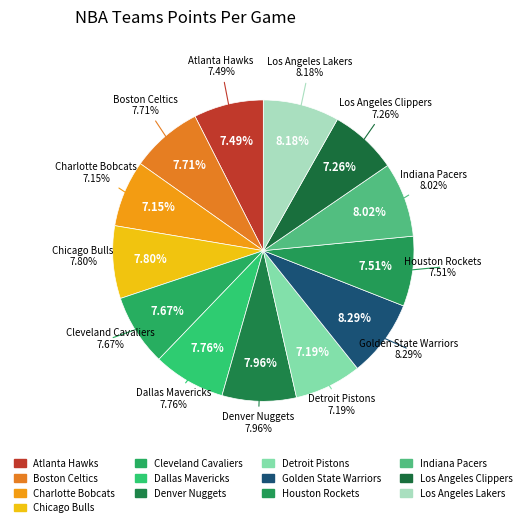

What is the largest slice in the pie chart?

Golden State Warriors